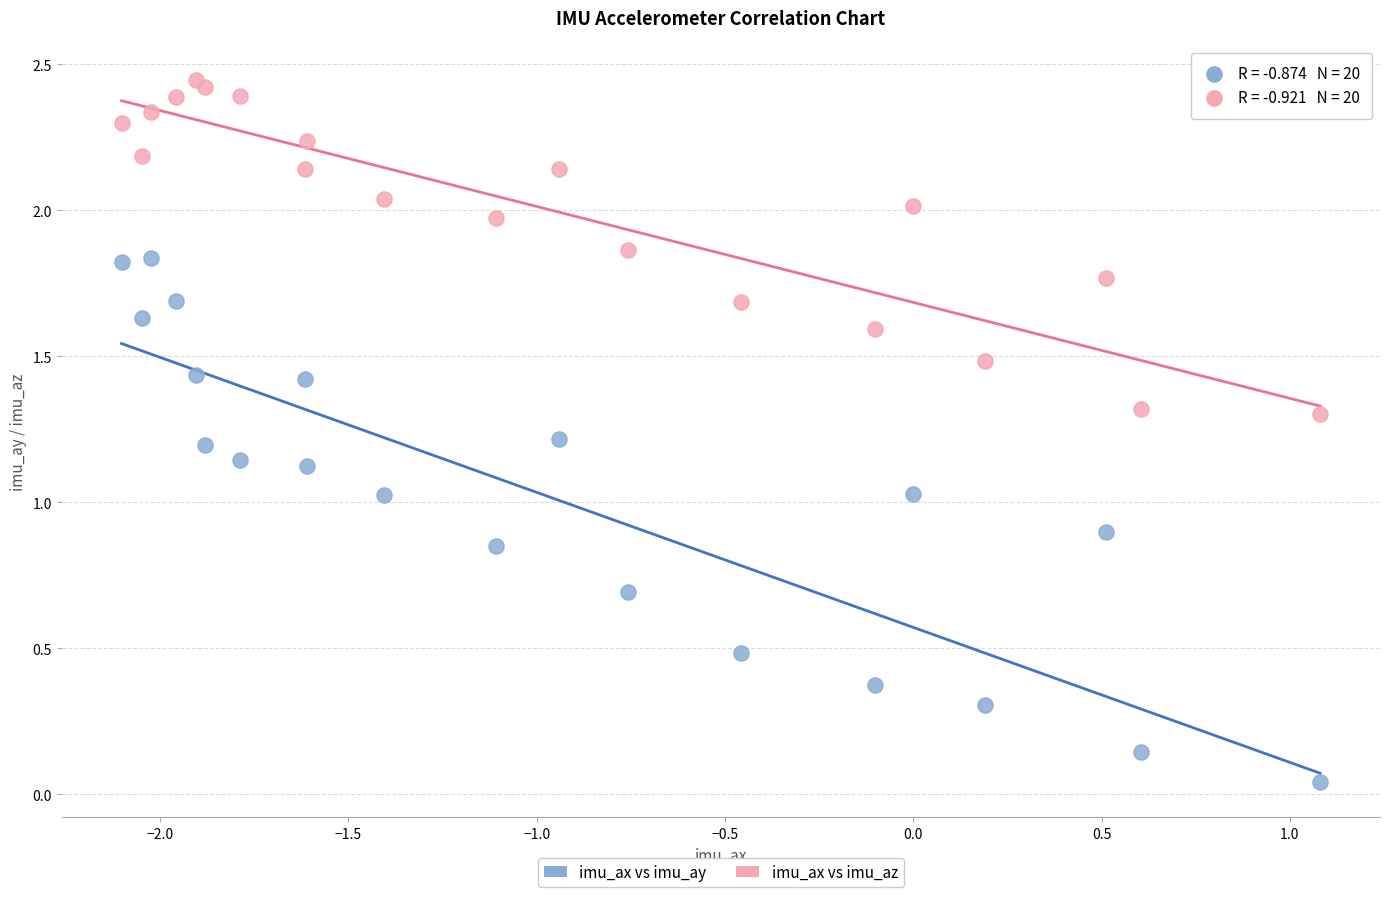

What is the X range (max minus min) for the scatter plot?

3.2